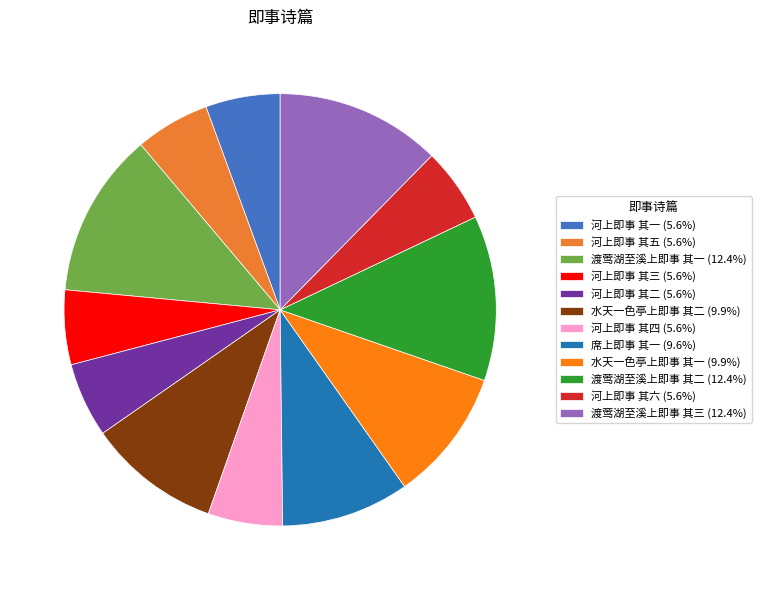

What portion of the pie excludes 河上即事 其二?

94.4%